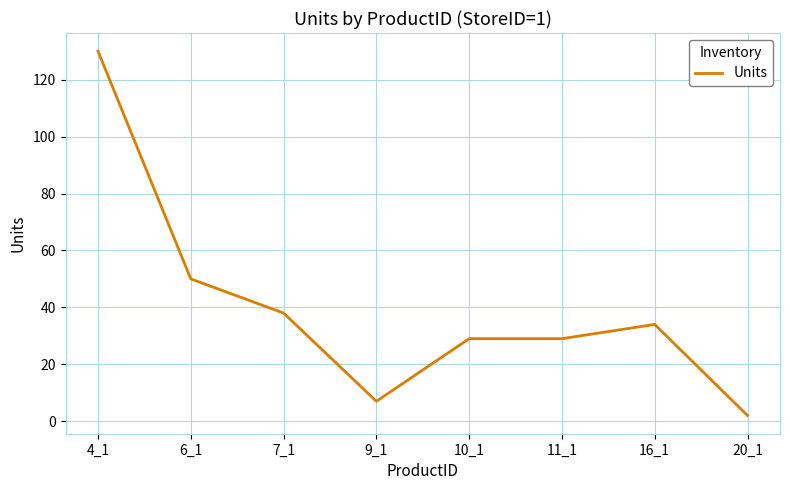

What is the difference between the maximum and second lowest values?

123